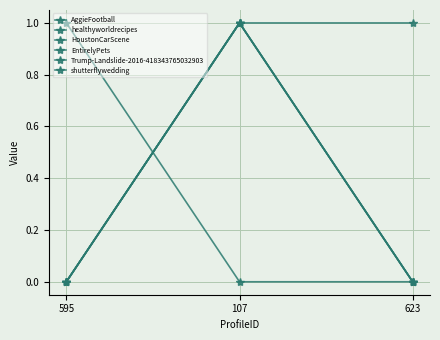

Which series has the largest total across all categories?

AggieFootball